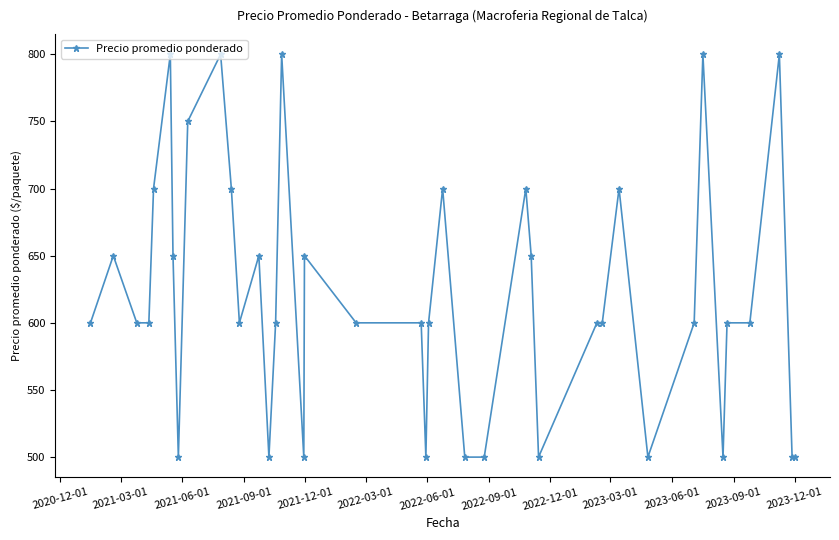

What is the minimum value shown in the chart?

500